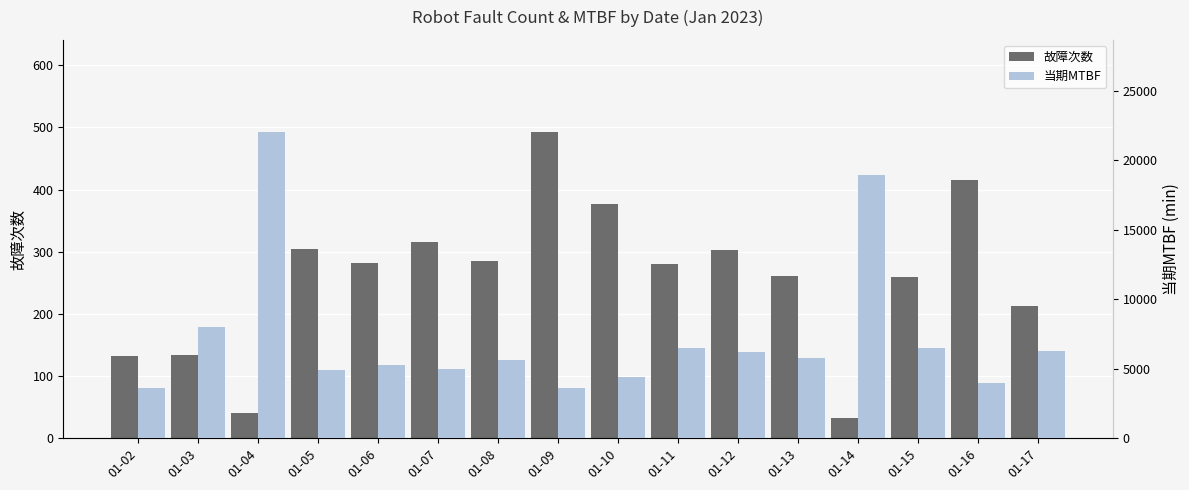

The 当期MTBF series shows 4964.1 at 01-07. True or false?

True